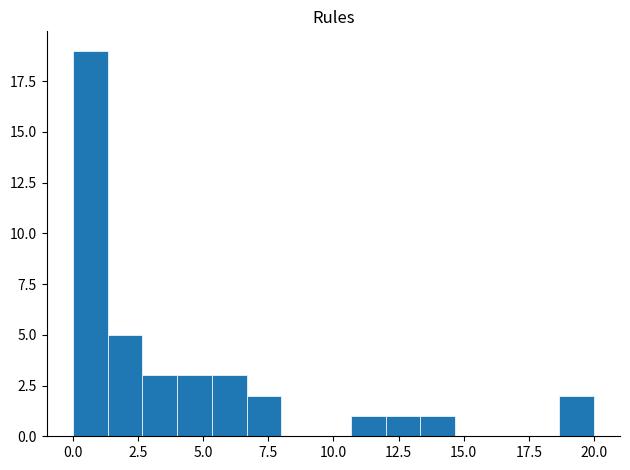

Around what value on the x-axis is the tallest bar? Give the approximate position of its centre, as read against the axis.

0.5